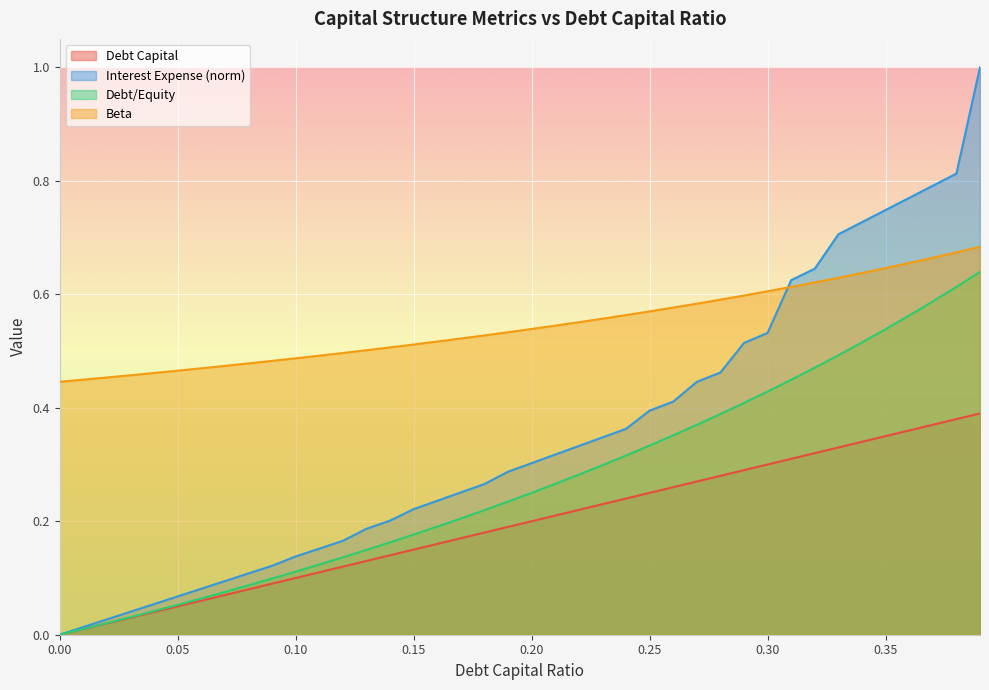

What is the total value across all series at 0.07?

0.7